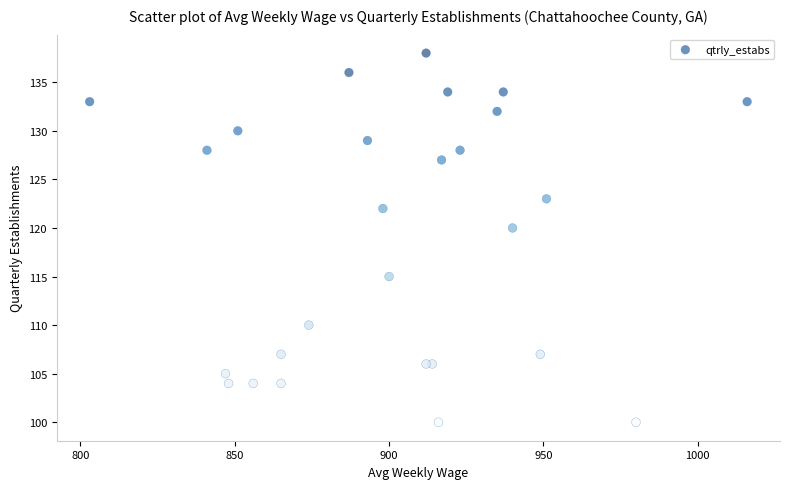

What Y value in the scatter plot is closest to 119?

120